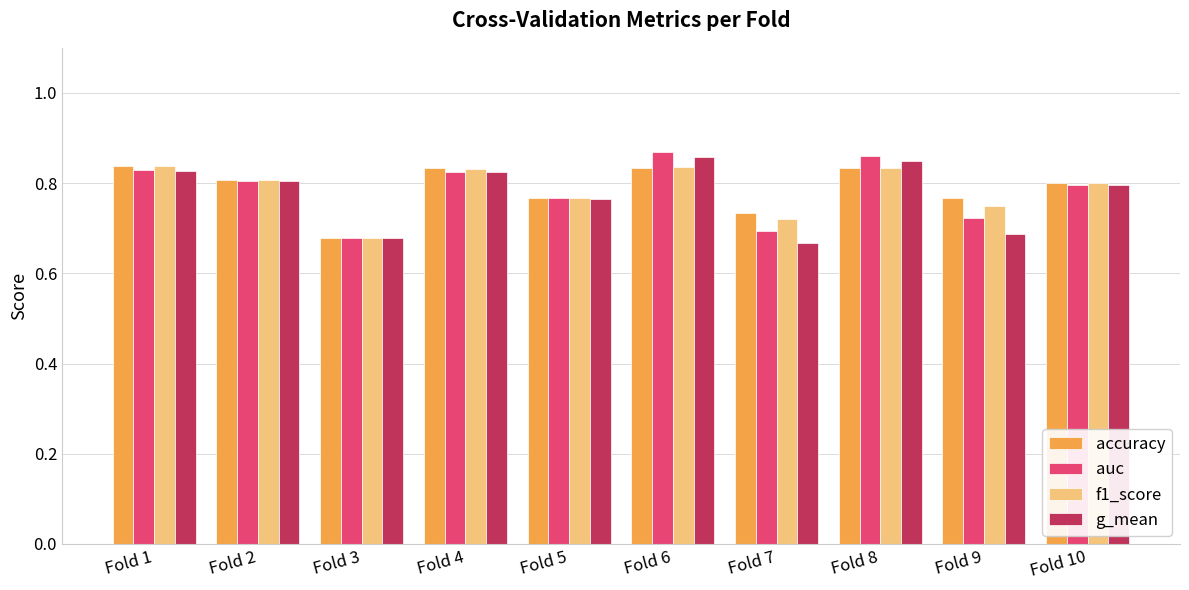

What is the total value across all series at Fold 9?

2.9